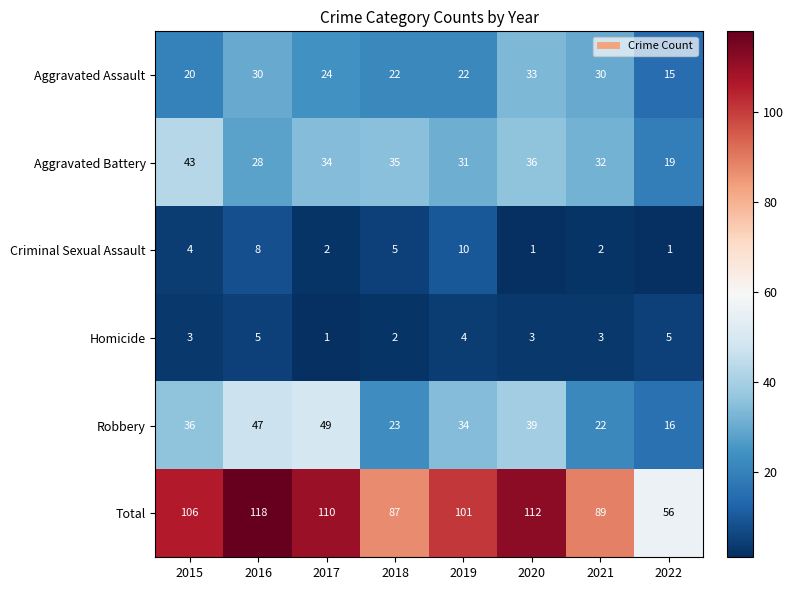

How many distinct data groups are displayed?

6